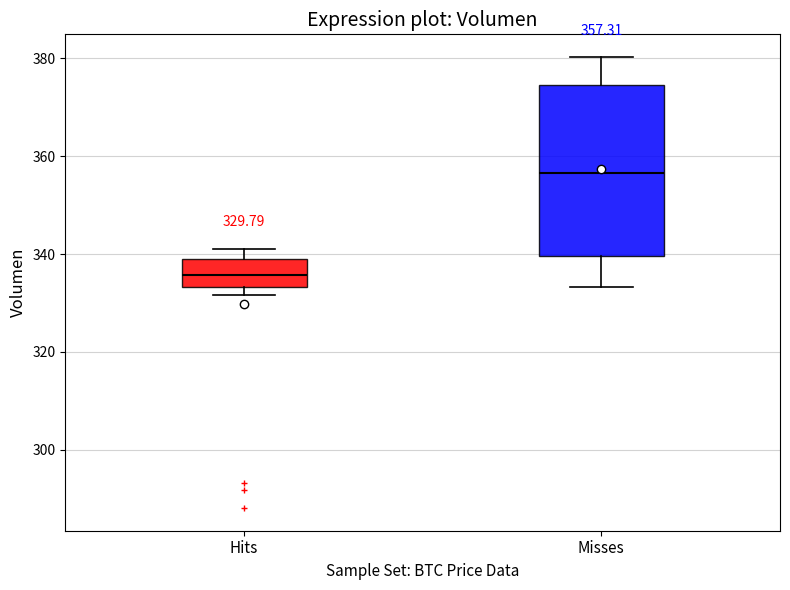

Which box has the highest median line?

Misses